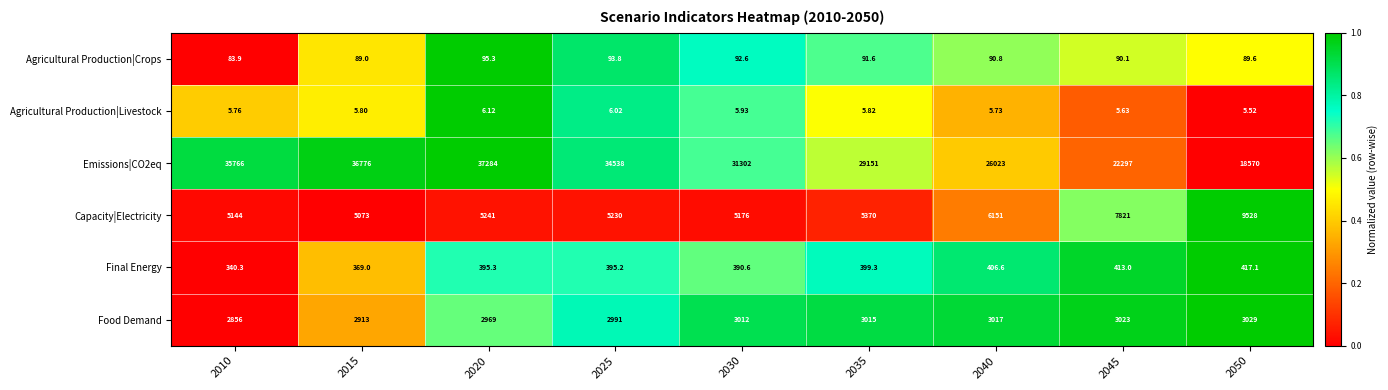

How many distinct data groups are displayed?

6